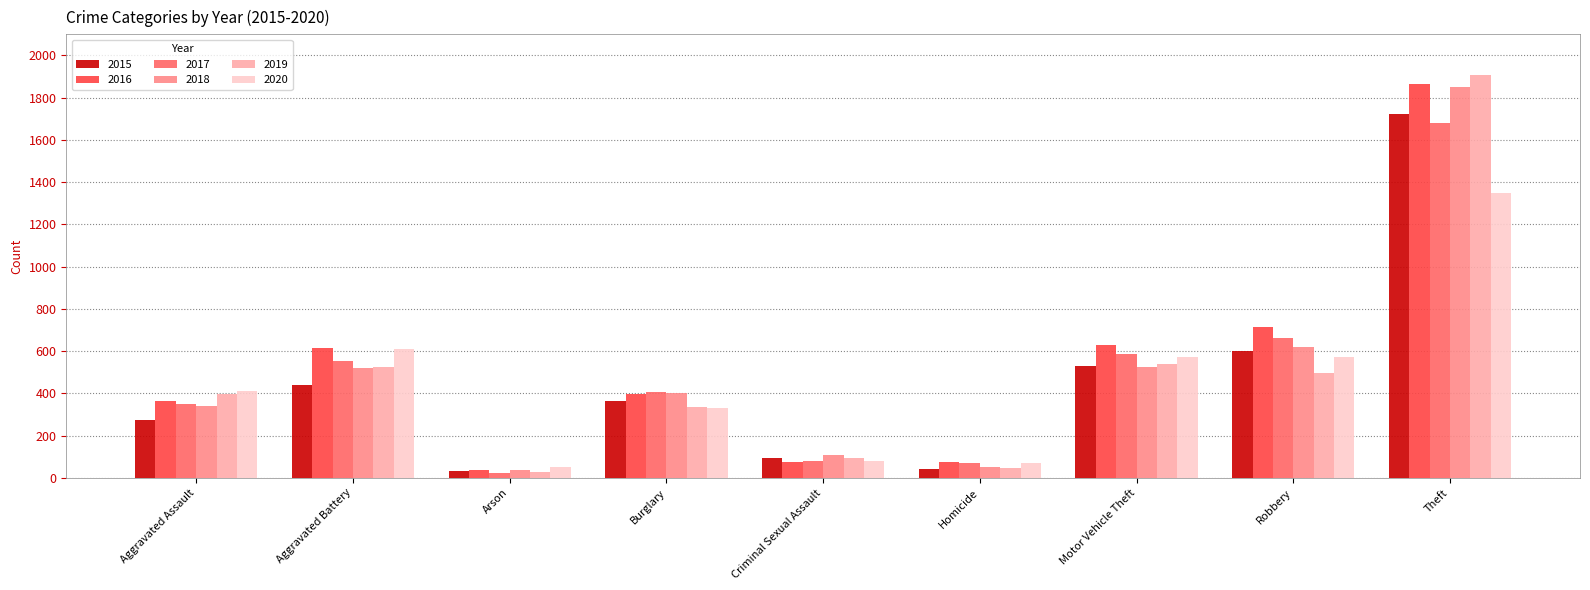

How many bars are there in each group?

6